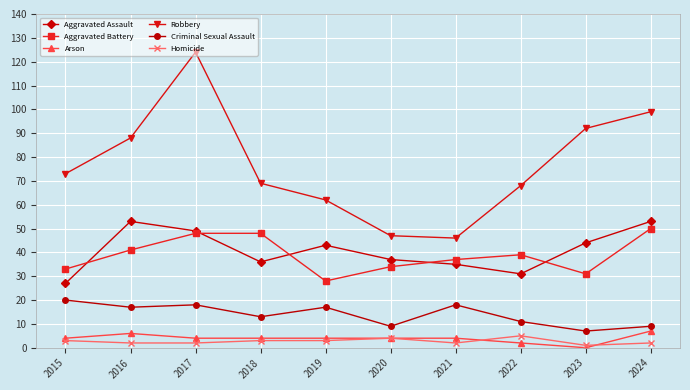

What is the highest value of the Homicide series?

5